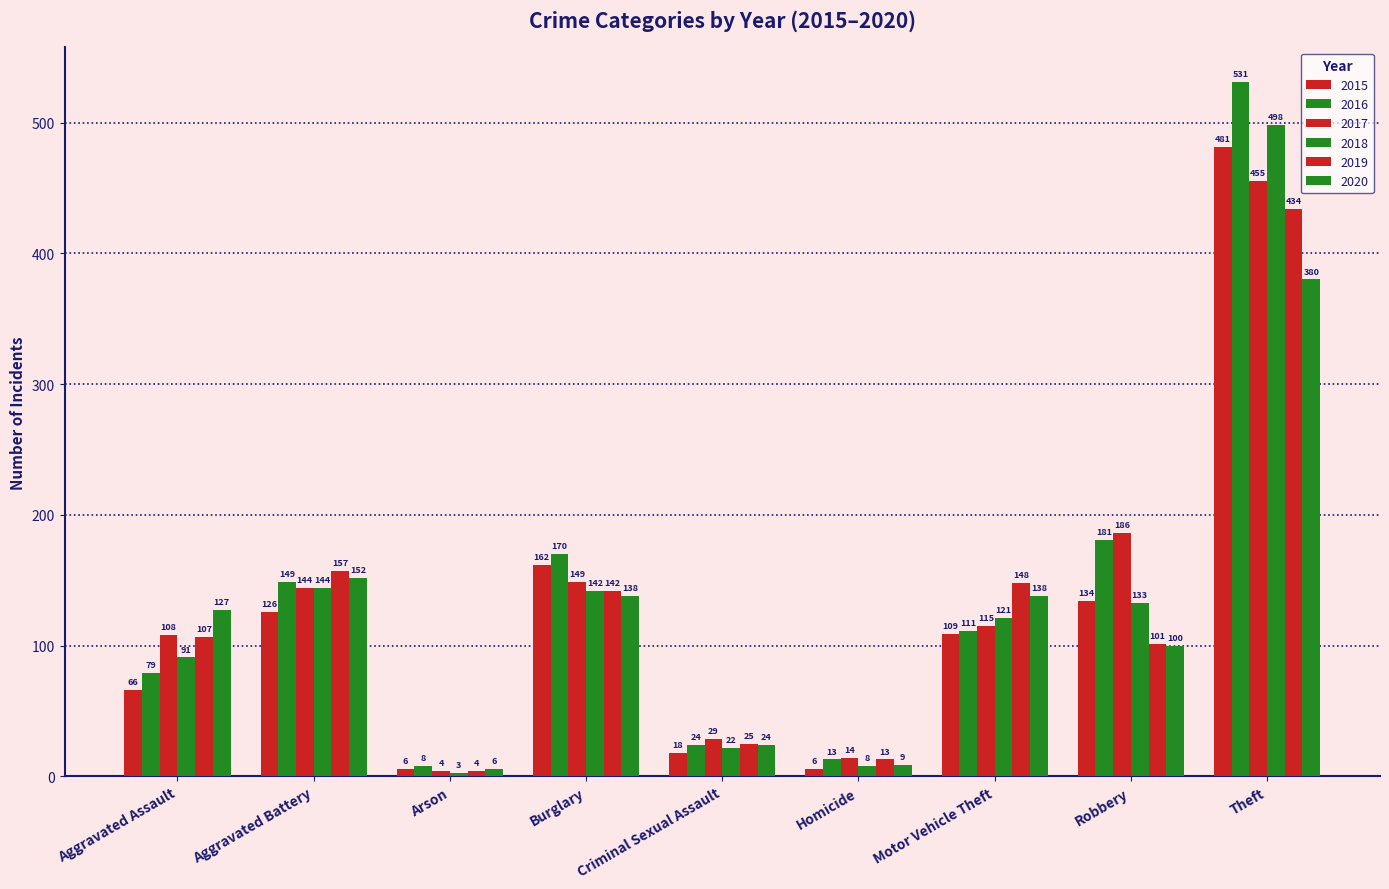

How many data points in 2018 are less than 121?

4